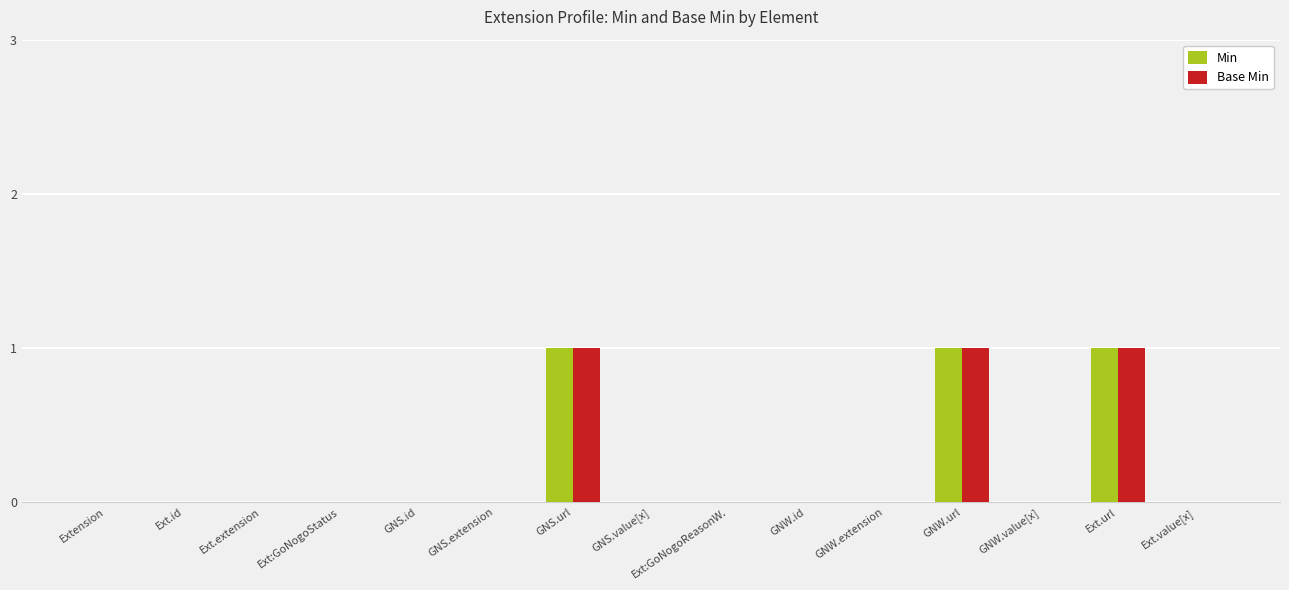

What is the sum of all Min values?

3